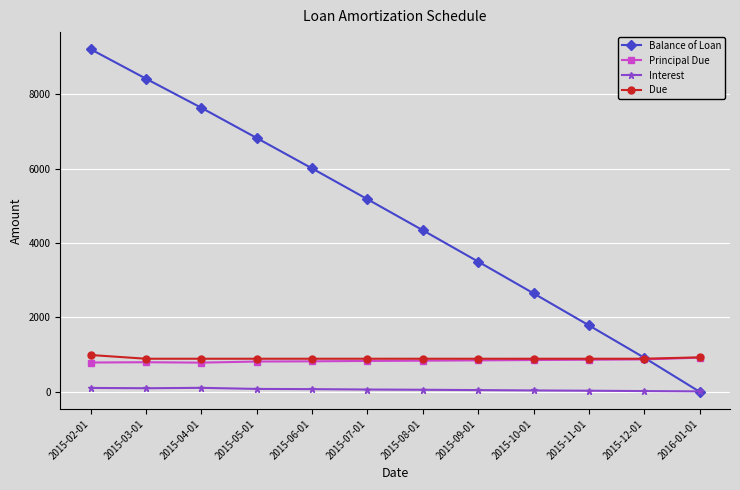

Which series has the widest spread of values?

Balance of Loan